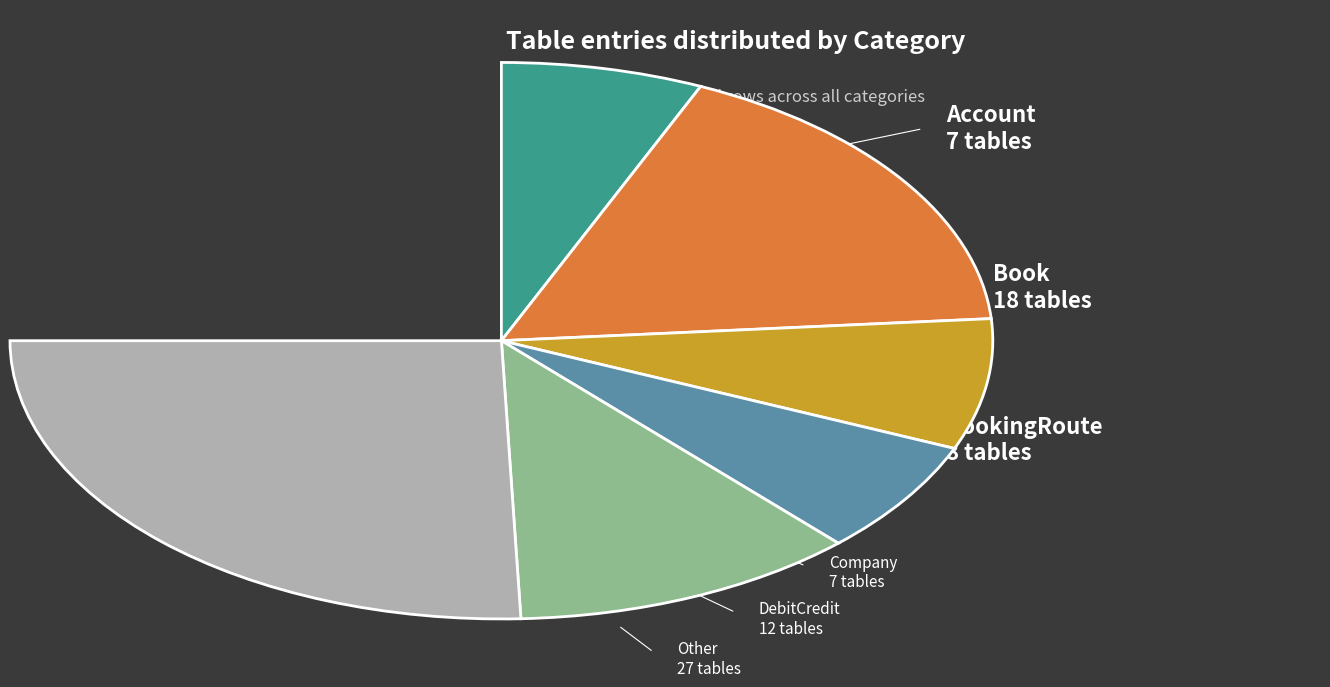

To the nearest percent, what is the average slice percentage?

17%